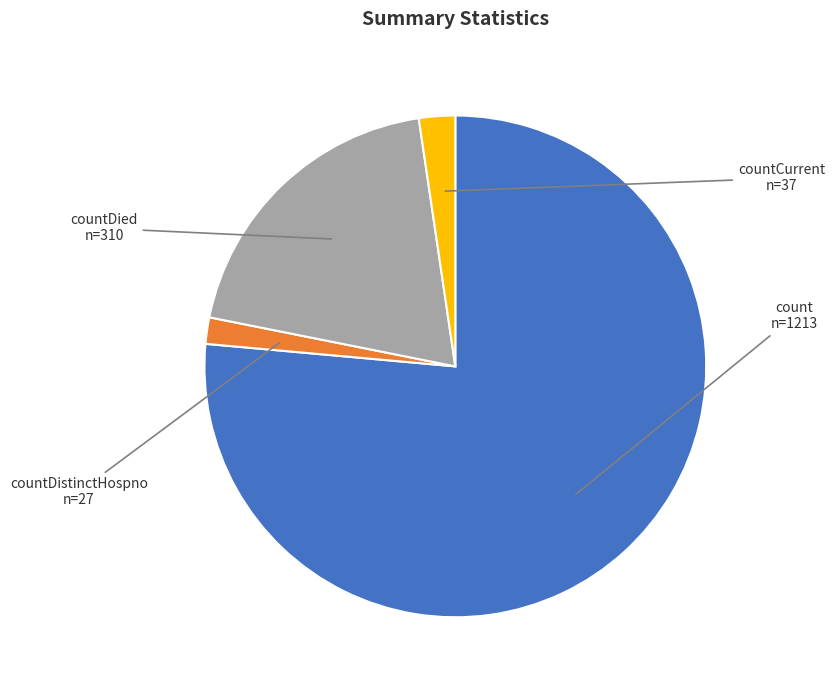

Which category has the biggest portion of the pie?

count